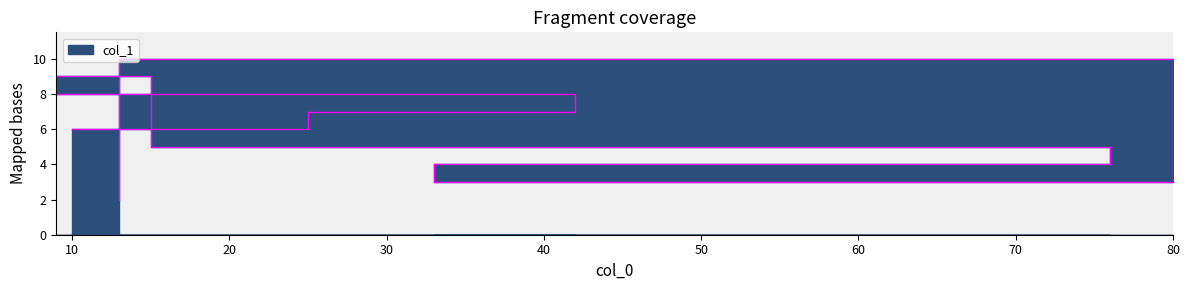

What is the label of the 7th point from the left?

33